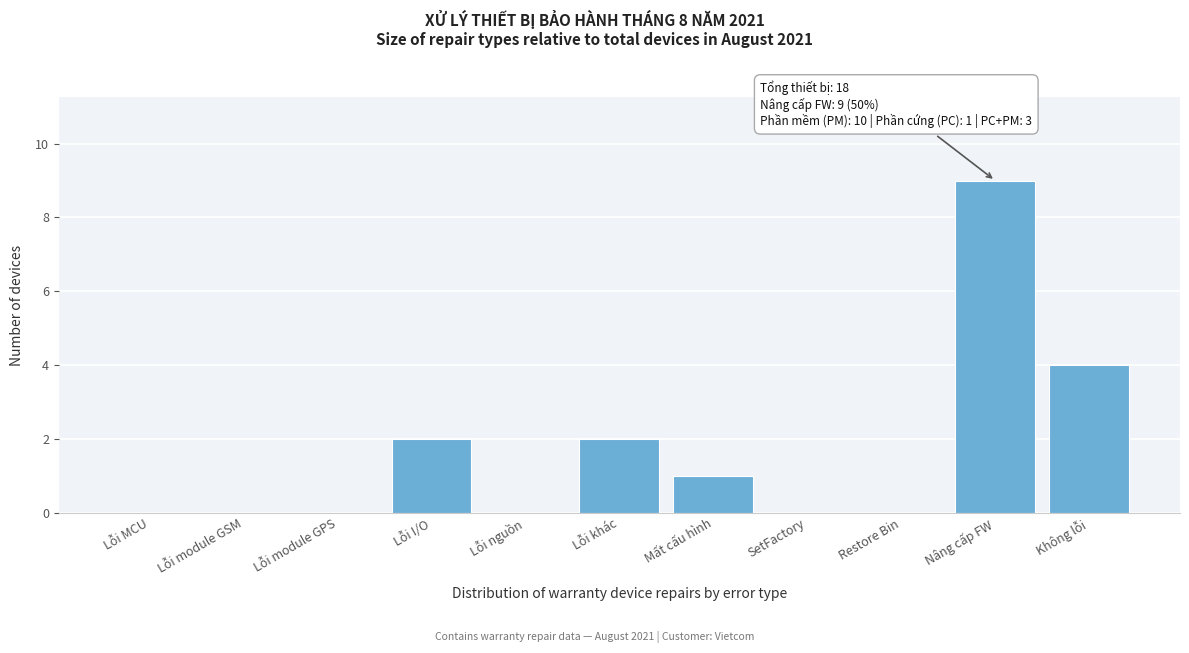

Reading right to left, list all the values displayed in this chart.

Không lỗi=4	Nâng cấp FW=9	Restore Bin=0	SetFactory=0	Mất cấu hình=1	Lỗi khác=2	Lỗi nguồn=0	Lỗi I/O=2	Lỗi module GPS=0	Lỗi module GSM=0	Lỗi MCU=0